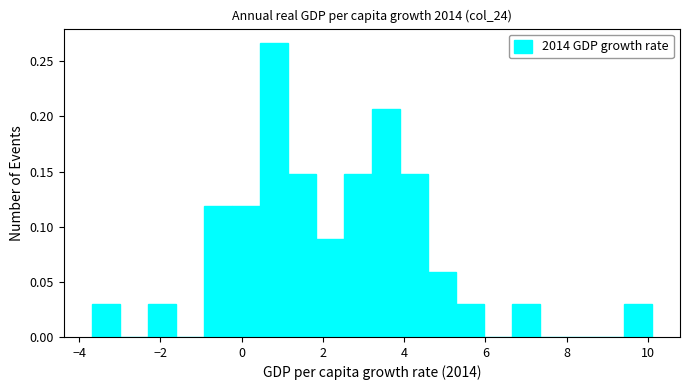

Read against the x-axis, roughly where is the centre of the tallest bar?

0.8